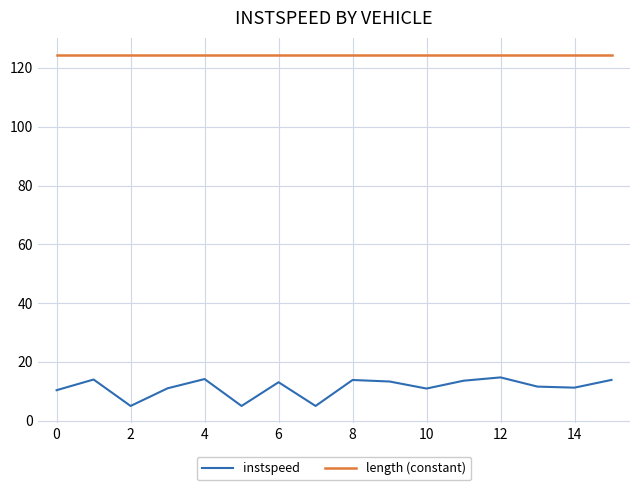

In instspeed, how many points are lower than both neighbors (excluding endpoints)?

5